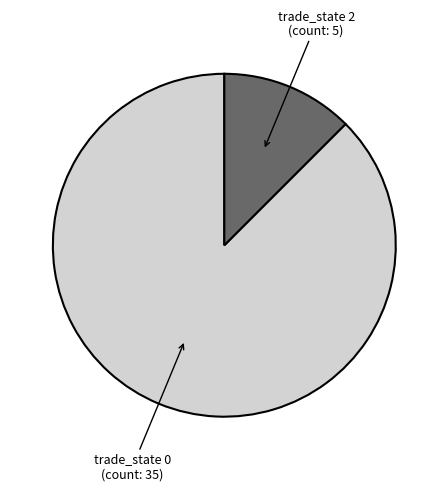

Is there a majority slice in this chart?

Yes